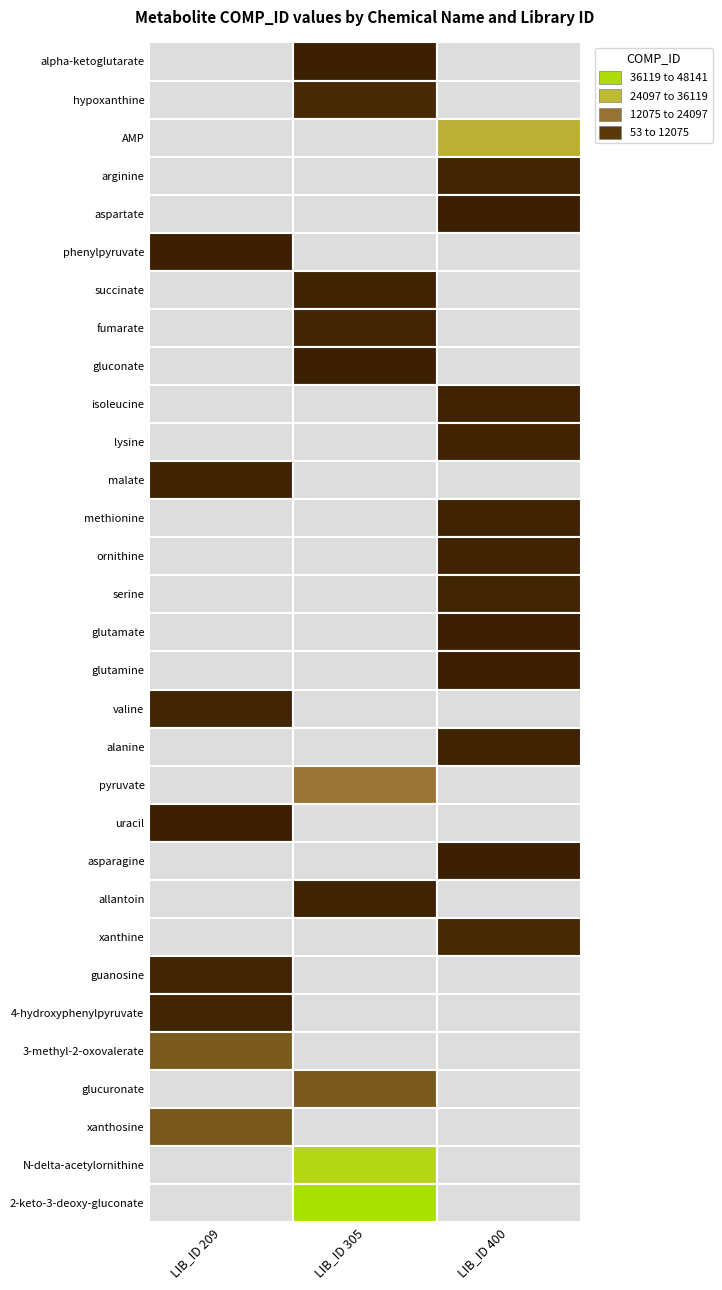

The value of valine at COMP_ID is 2437. True or false?

False